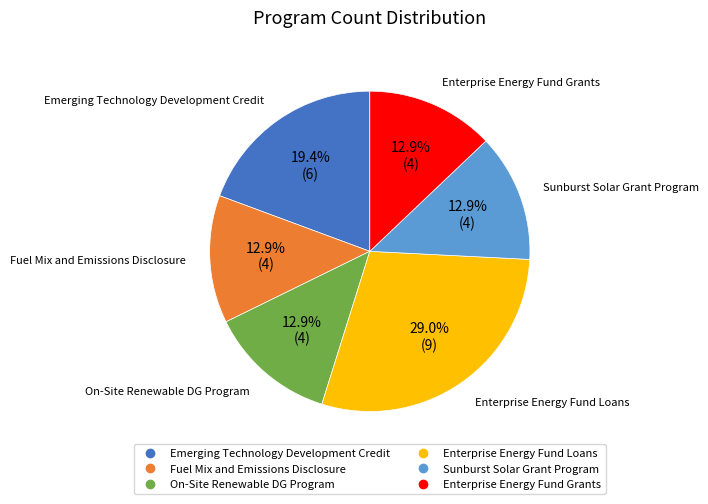

How many slices are in this pie chart?

6